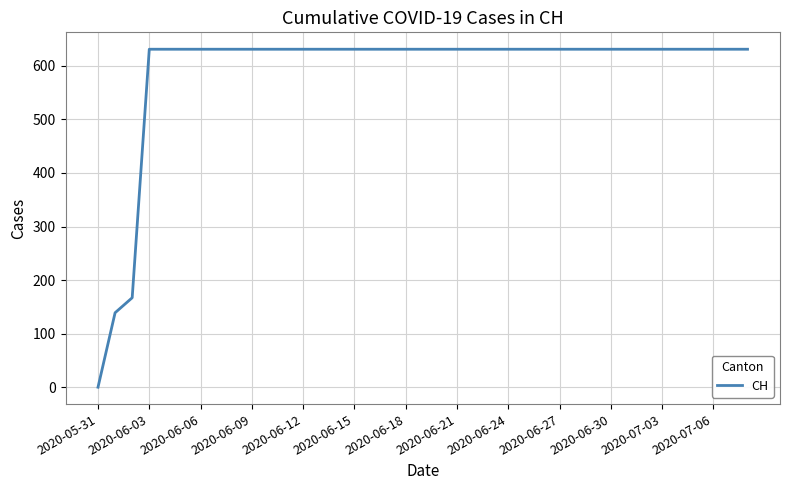

Reading left to right, list all the values displayed in this chart.

0	139	167	631	631	631	631	631	631	631	631	631	631	631	631	631	631	631	631	631	631	631	631	631	631	631	631	631	631	631	631	631	631	631	631	631	631	631	631